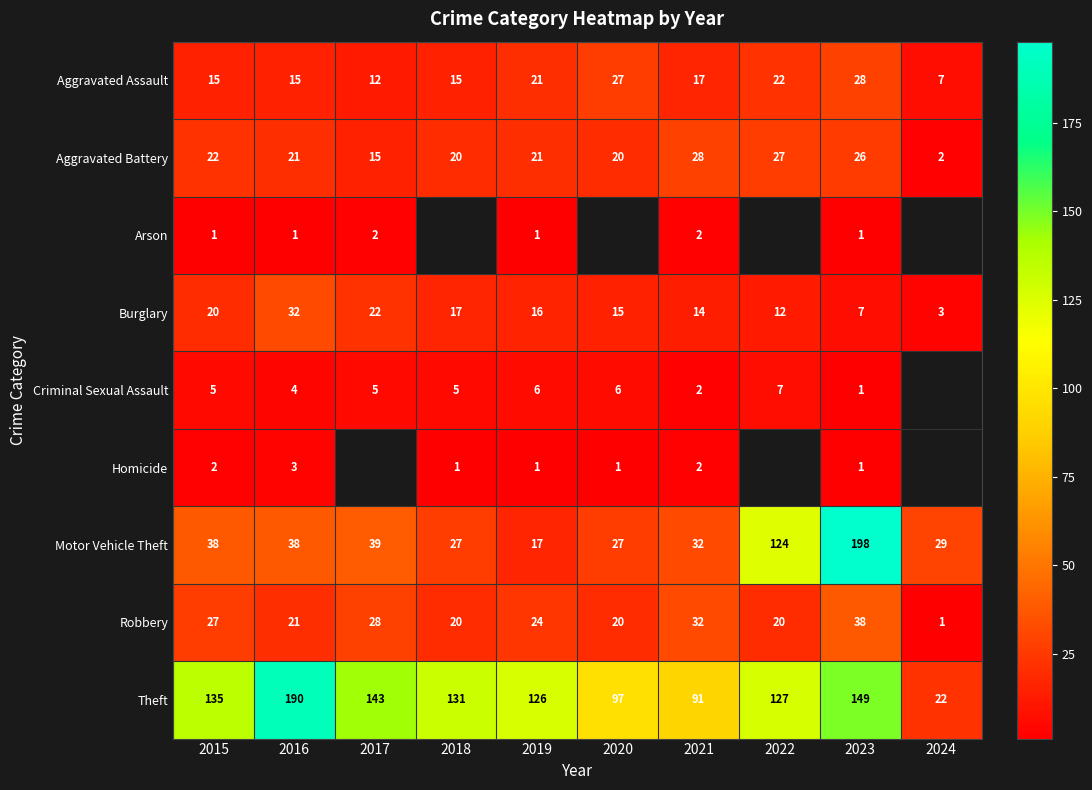

What is the total value across all series at 2023?

449